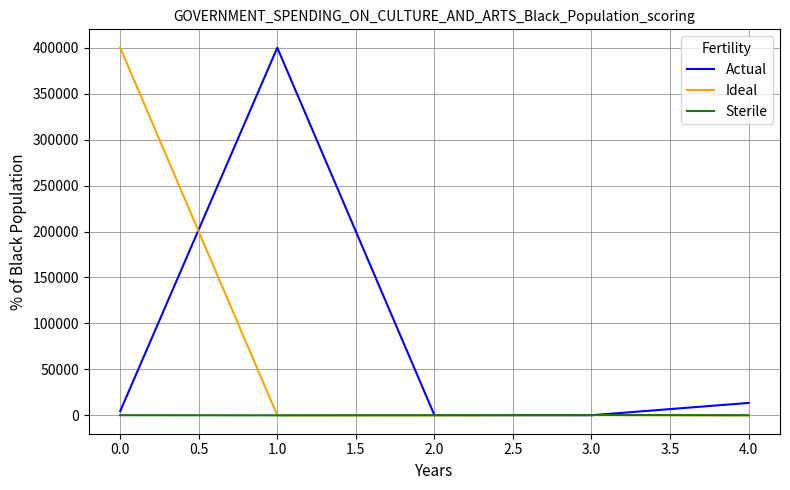

Is the value of Ideal at 0.0 greater than the value of Sterile at 2.0?

Yes